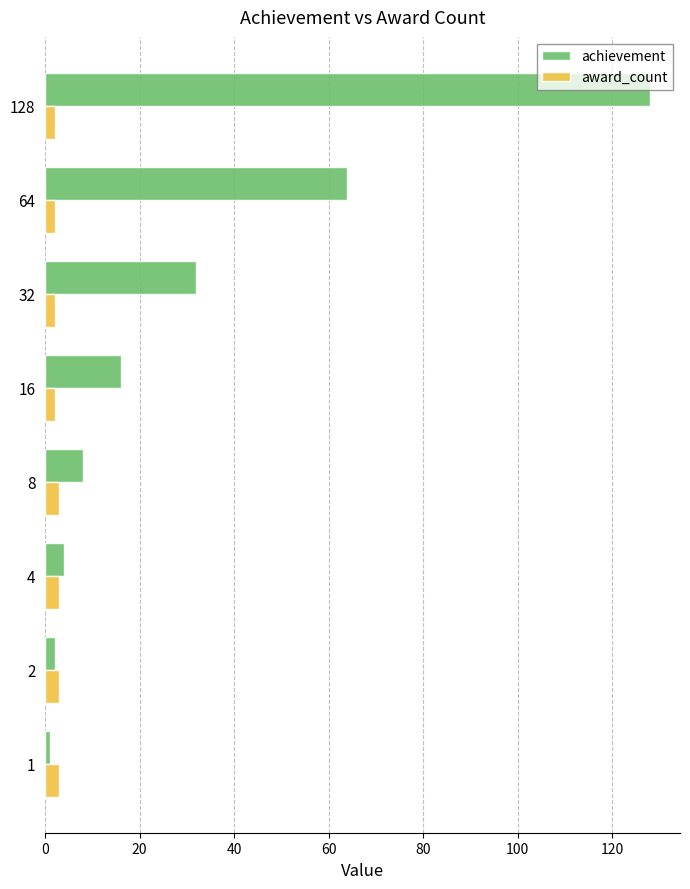

Rank the series by their maximum value, from highest to lowest.

achievement, award_count